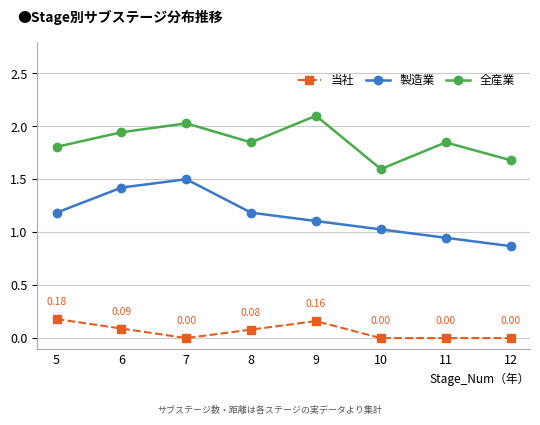

Count the number of categories in the chart.

8